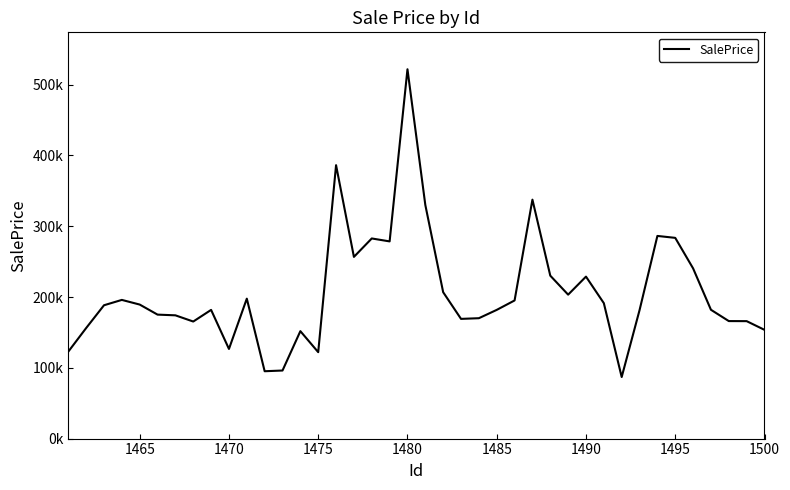

Reading left to right, list all the values displayed in this chart.

122835.4	156147.1	188357.3	195918.6	189341.3	175130.5	174132.4	165363.9	181807.1	126639.9	197683.7	95150.4	96155.9	151775.1	122073.7	386247.0	256692.0	282728.6	278573.1	521755.8	330052.5	206786.8	169106.2	170064.9	181815.7	195139.7	337555.8	230172.5	203344.5	228827.5	191304.7	86974.1	181424.0	286293.4	283571.5	240454.3	181976.7	166004.1	165907.6	153608.8